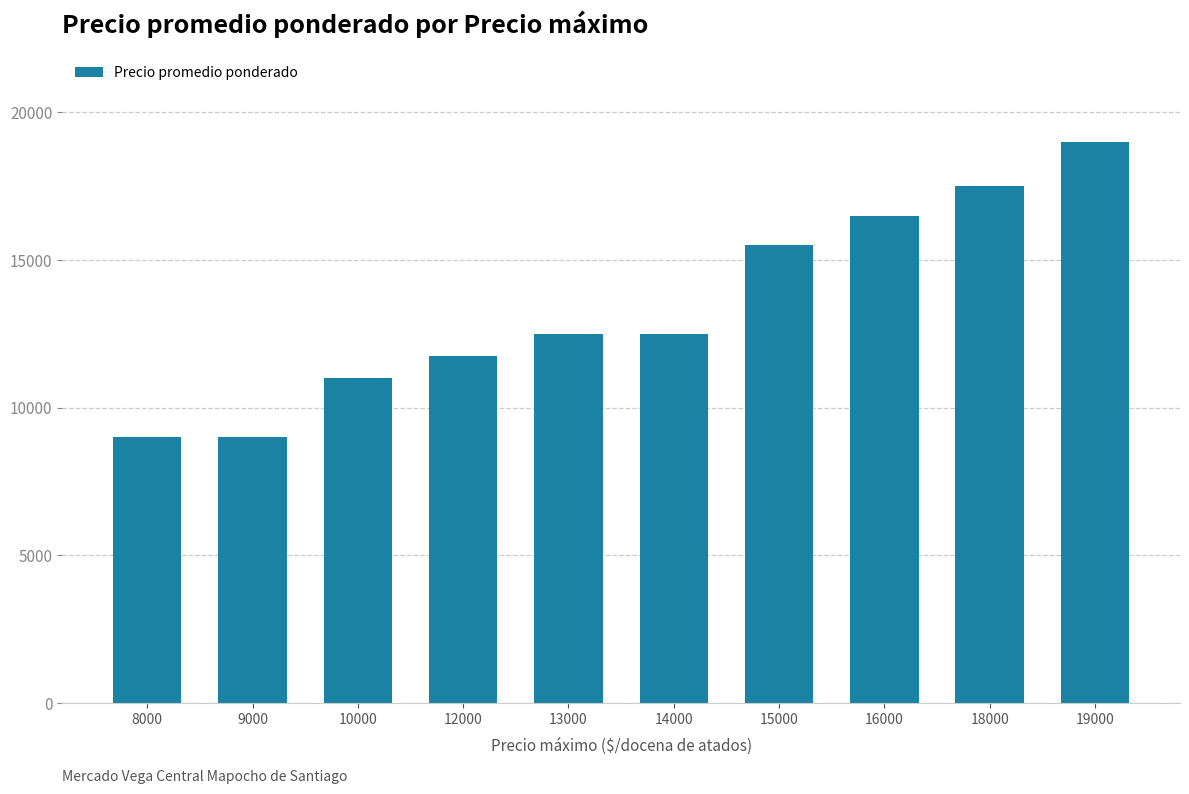

The chart shows a value of 15500 at 15000. True or false?

True